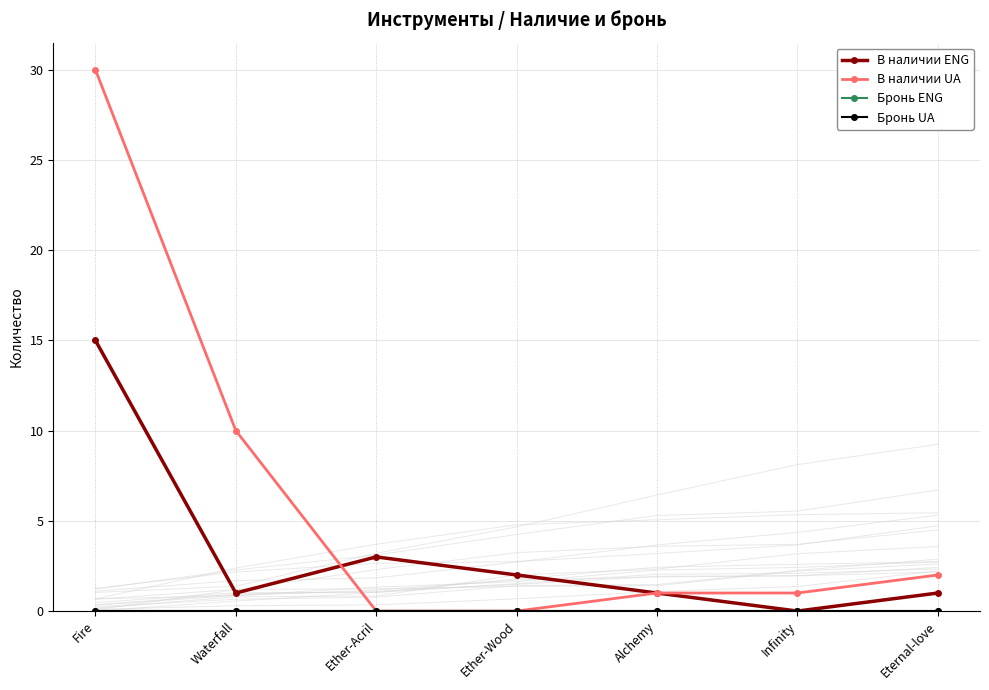

What is the label of the 2nd point from the right?

Infinity